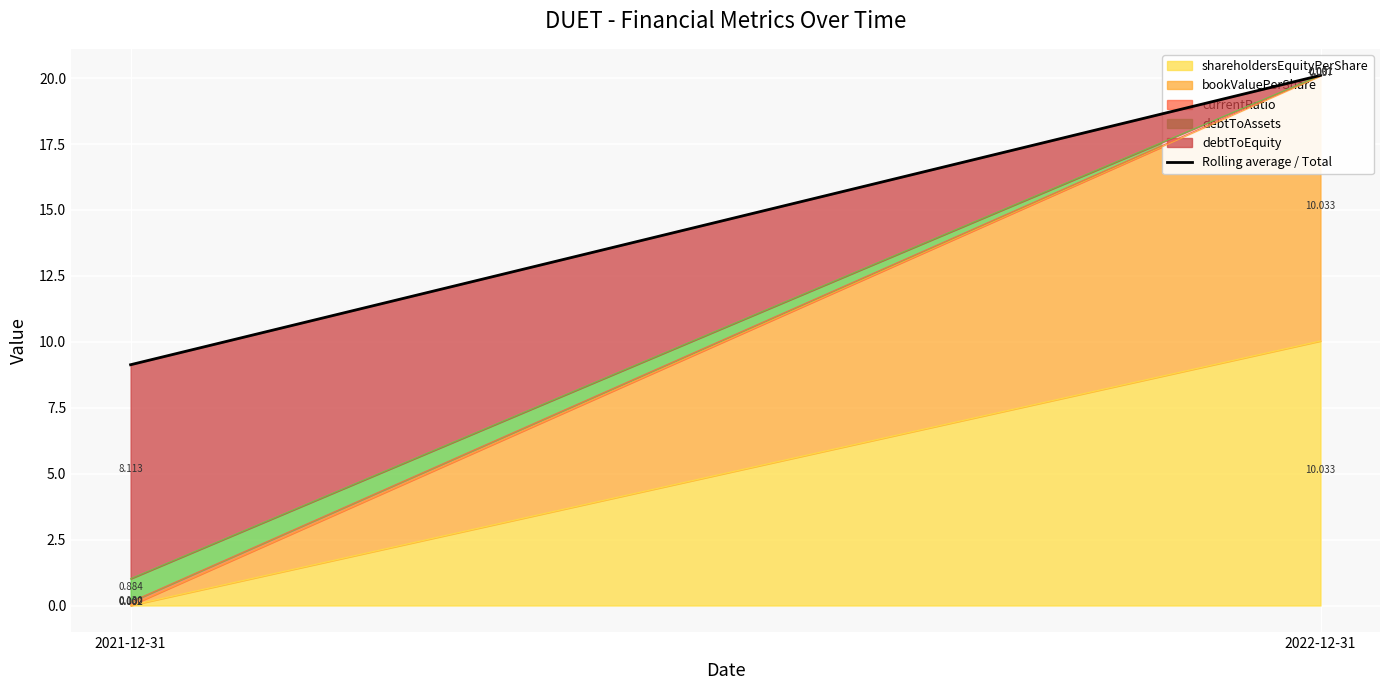

What is the label of the 1st point from the left?

2021-12-31